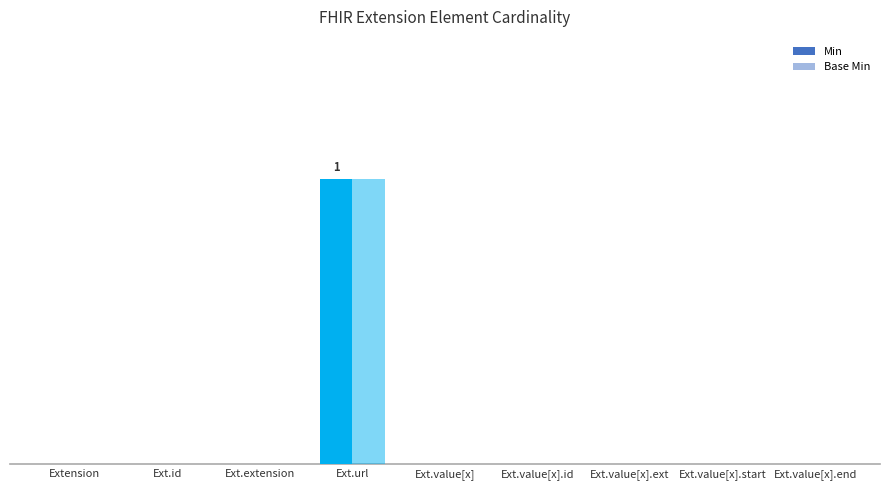

What is the greatest value displayed?

1